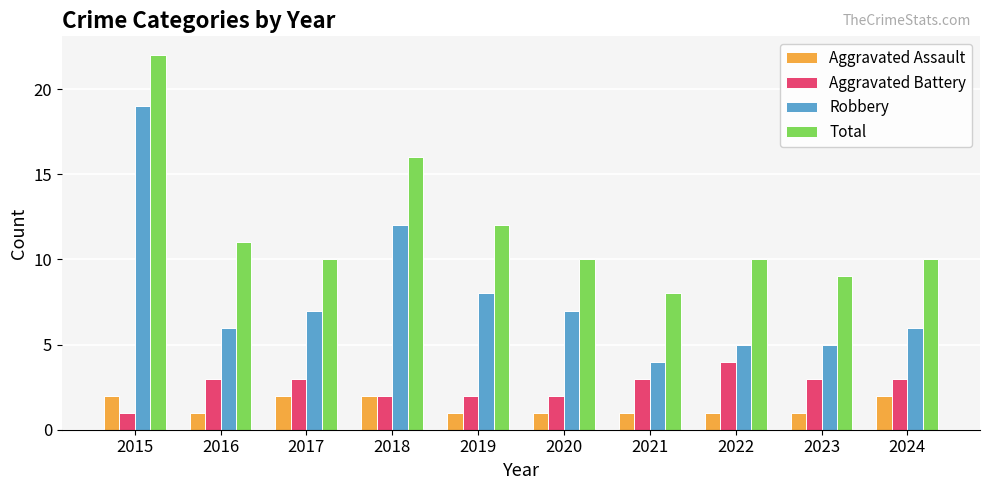

At which label is Total closest to 15?

2018